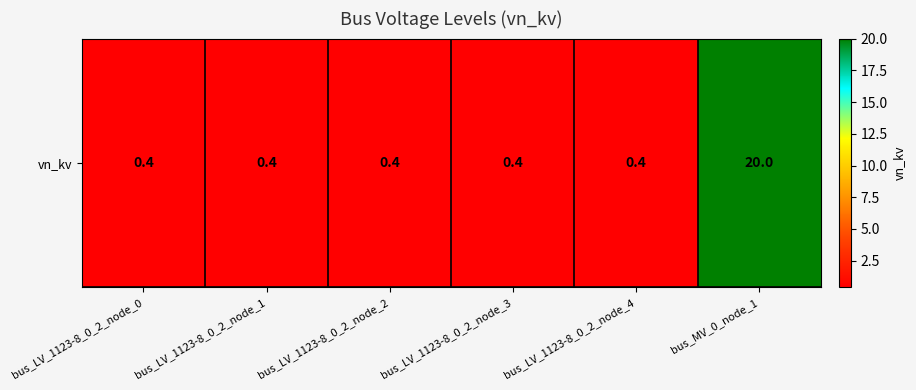

What is the sum of all values?

22.0